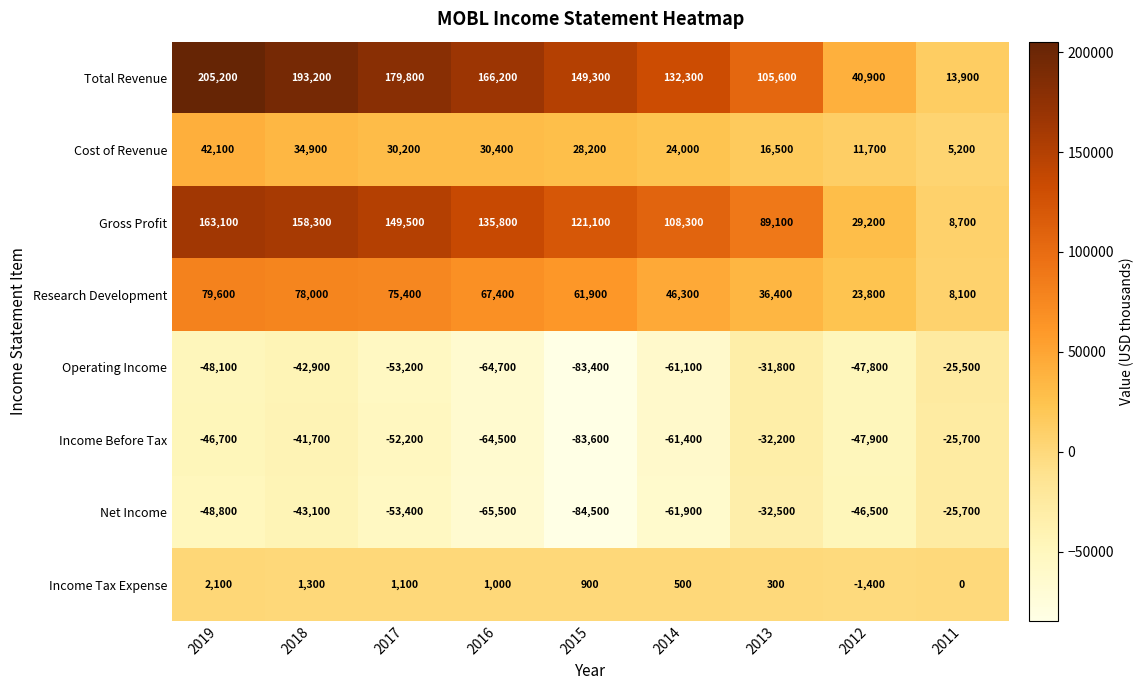

At which category is the sum across all series the highest?

2019